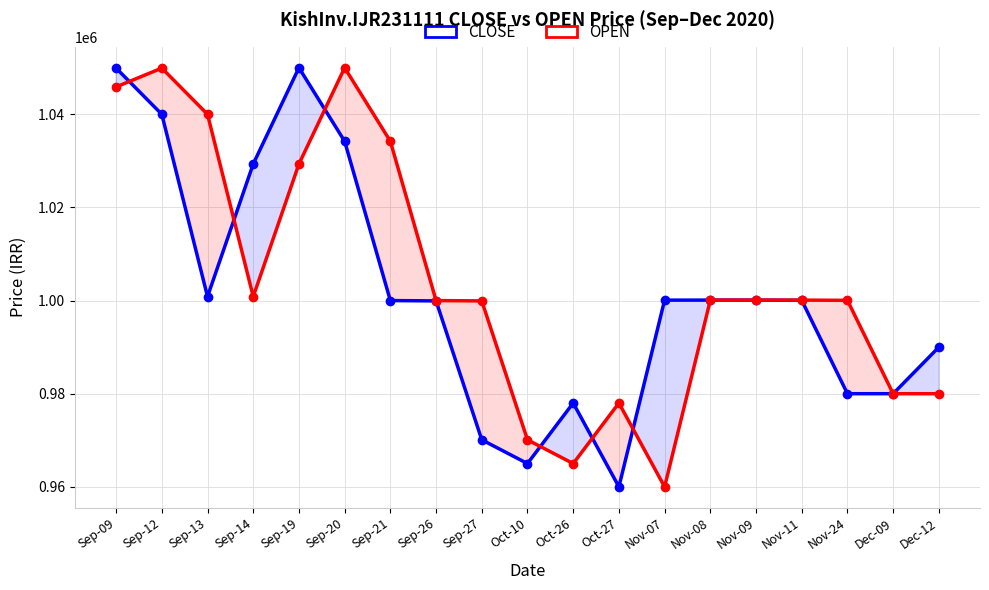

Which series has the largest total across all categories?

OPEN